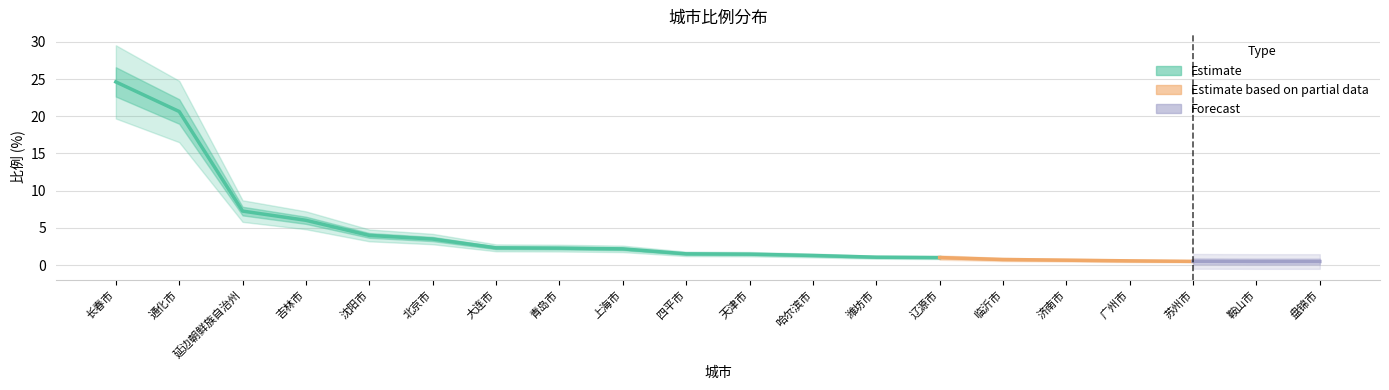

Rank the categories by value from highest to lowest.

长春市, 通化市, 延边朝鲜族自治州, 吉林市, 沈阳市, 北京市, 大连市, 青岛市, 上海市, 四平市, 天津市, 哈尔滨市, 潍坊市, 辽源市, 临沂市, 济南市, 广州市, 苏州市, 鞍山市, 盘锦市